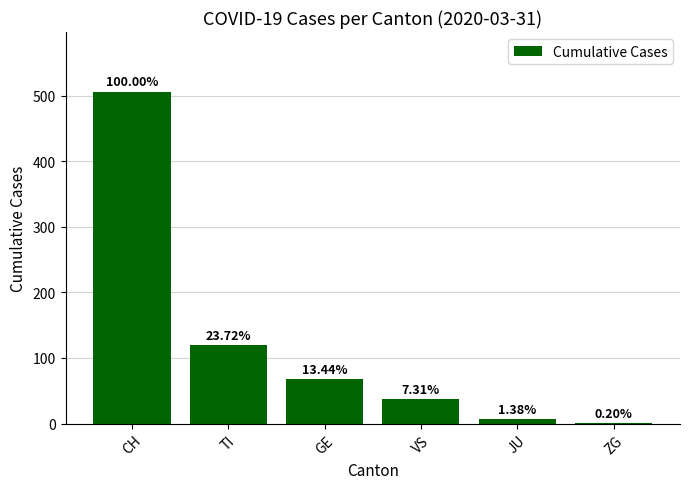

What is the label of the 2nd bar from the right?

JU